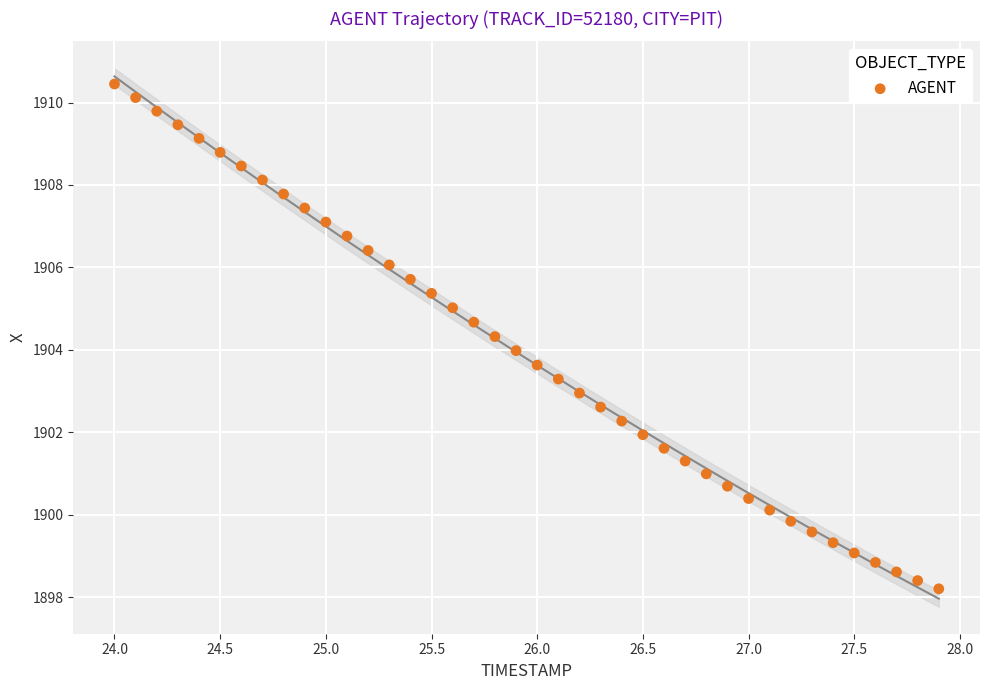

What is the range of X values (max minus min)?

3.9